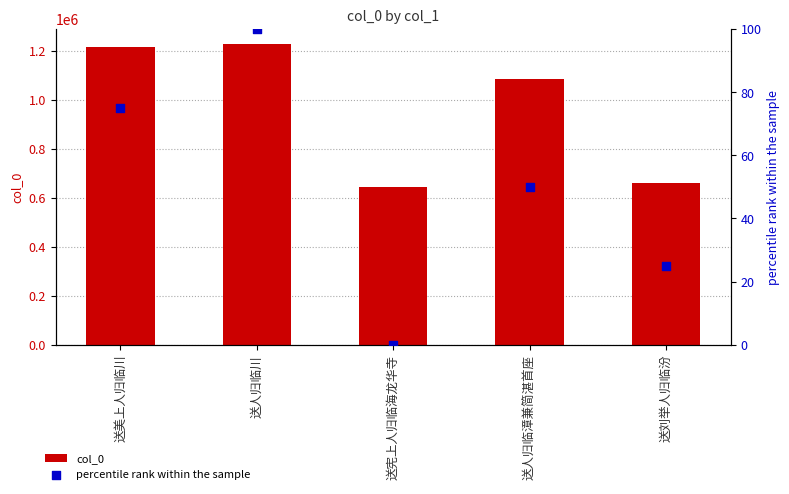

At which category is the sum across all series the highest?

送人归临川